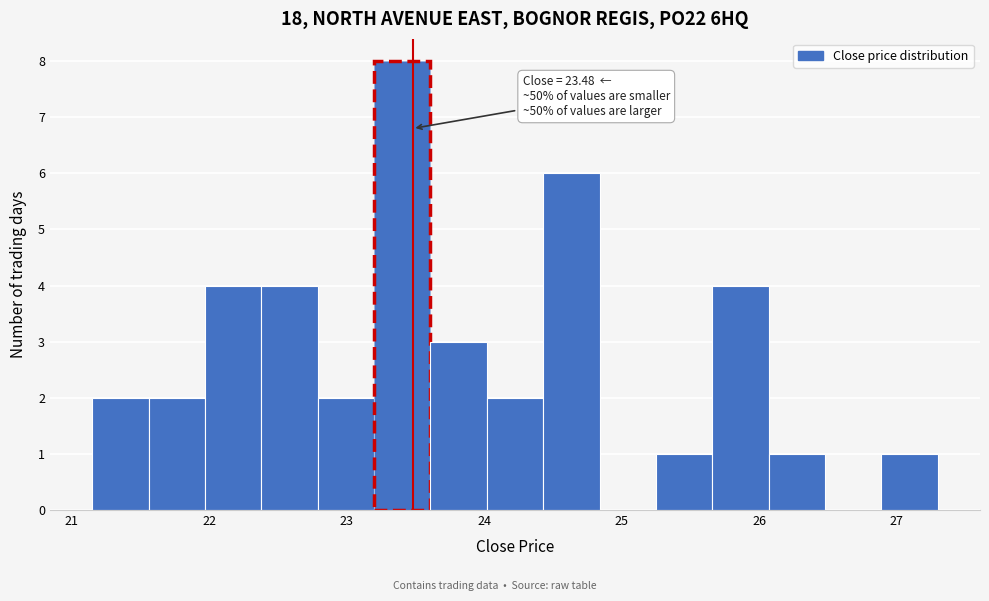

Which range on the x-axis has the tallest bar?

23.20 to 23.61